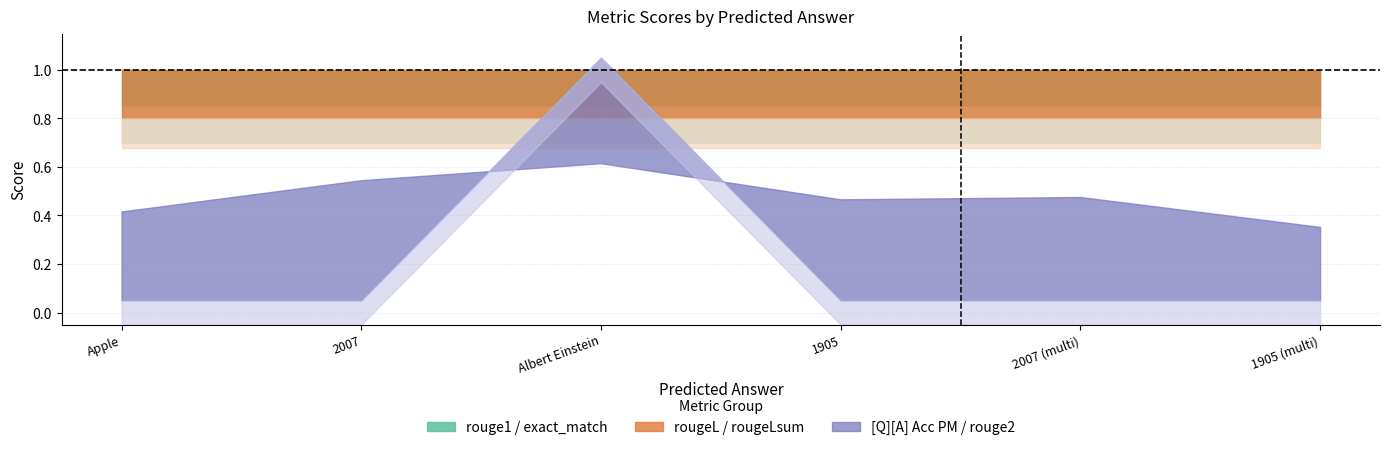

What are all the series names shown in the legend?

[Q][A] Acc PM, rouge2, exact_match, rouge1, rougeL, rougeLsum